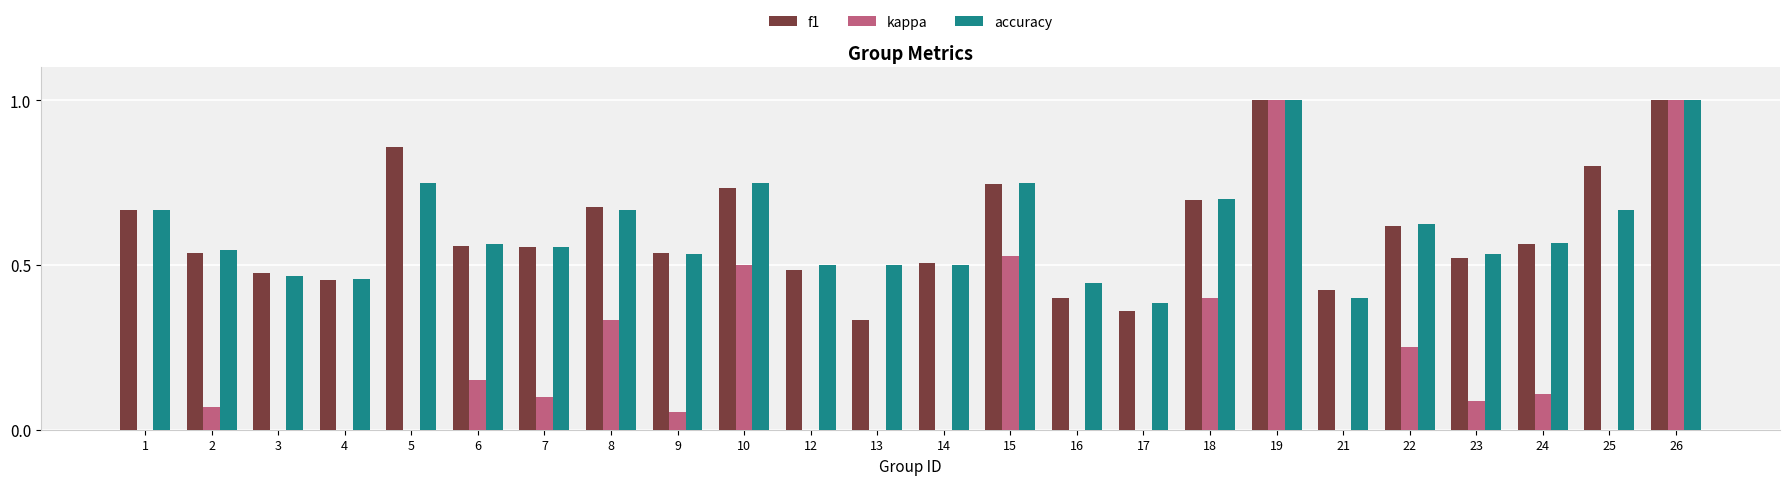

Rank the series at 3 from lowest to highest value.

kappa, accuracy, f1